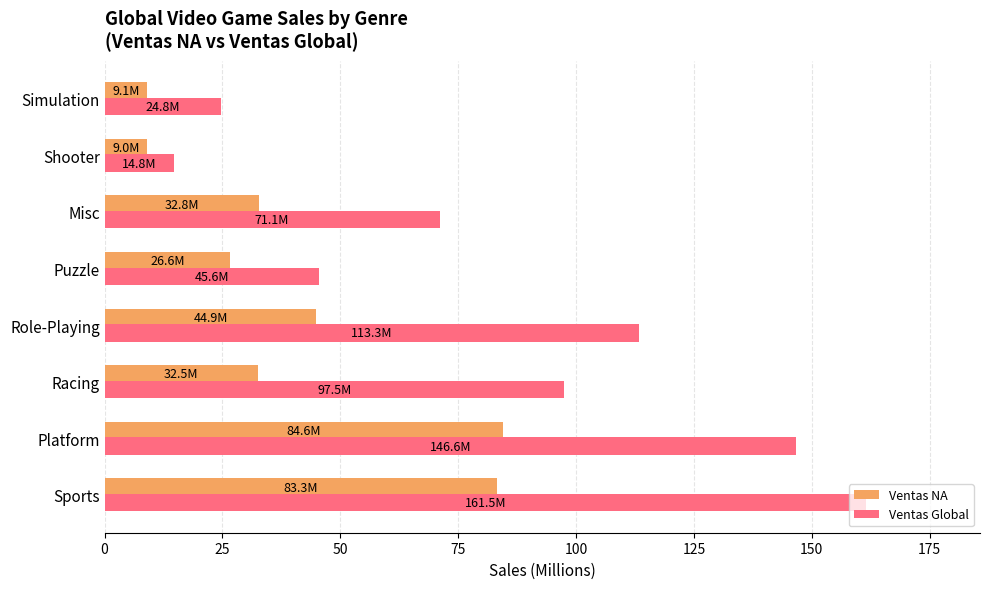

Is the value of Ventas NA at Racing greater than the value of Ventas Global at Platform?

No